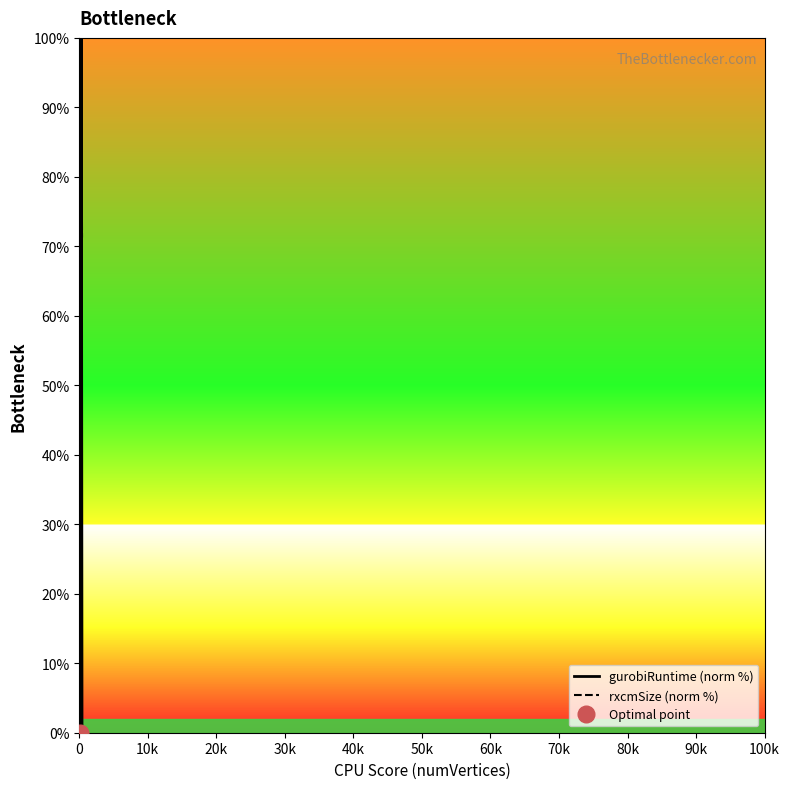

At how many categories does at least one series exceed 90?

2